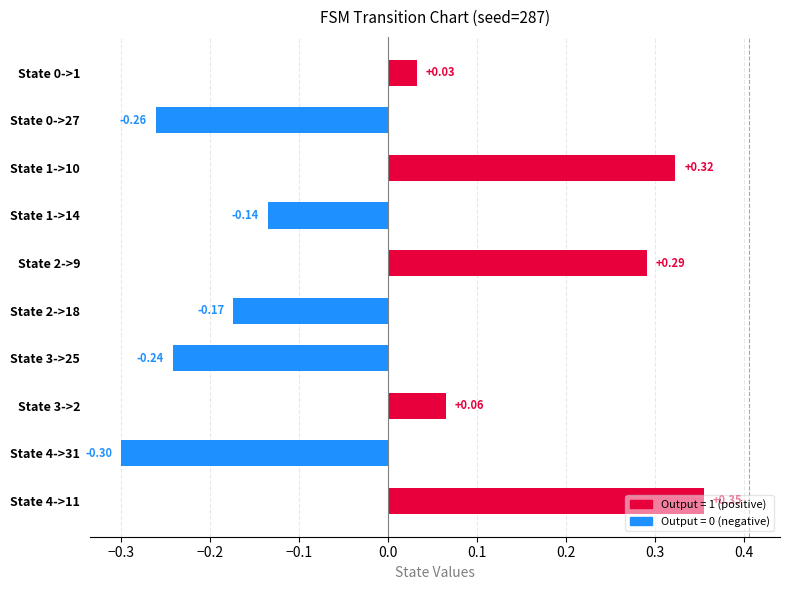

Count the number of categories in the chart.

10